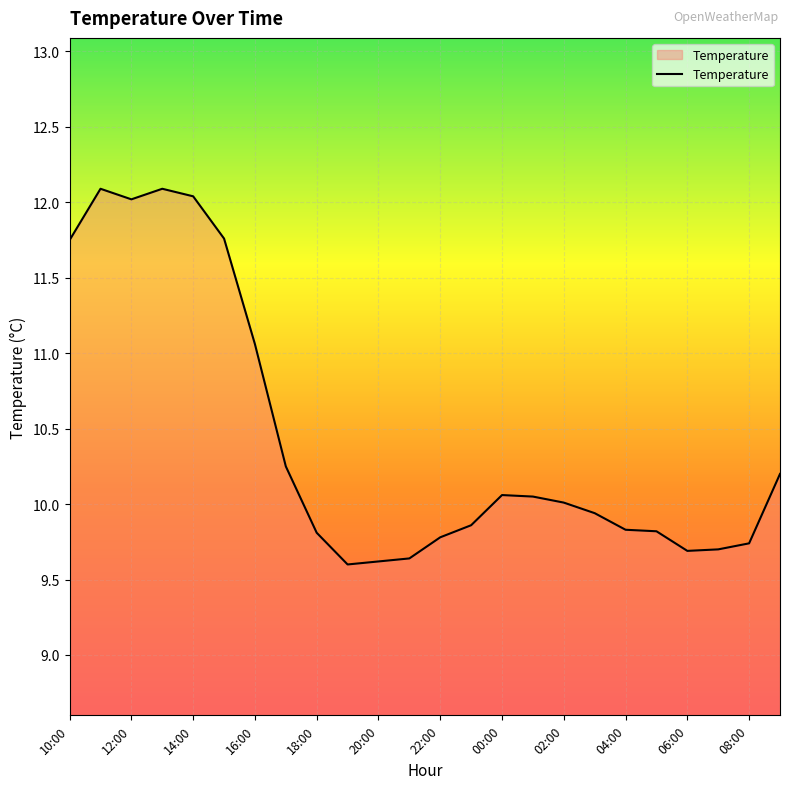

What is the maximum value shown in the chart?

12.1